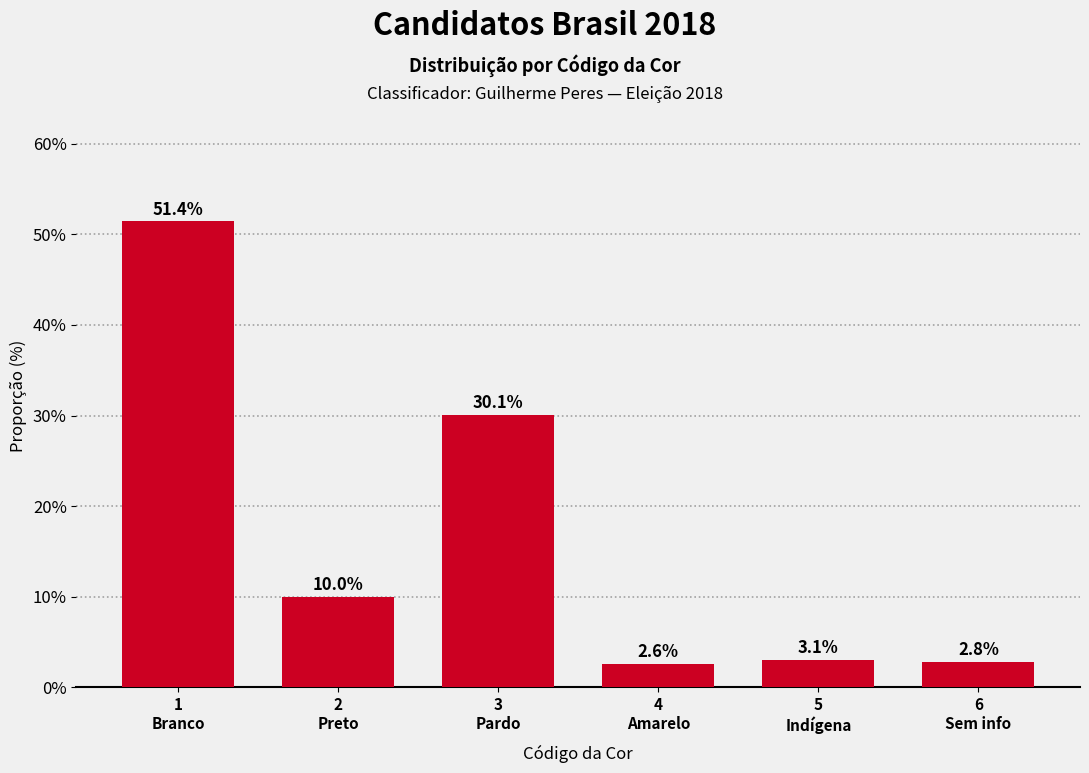

Reading left to right, list all the values displayed in this chart.

51.4	10.0	30.1	2.6	3.1	2.8